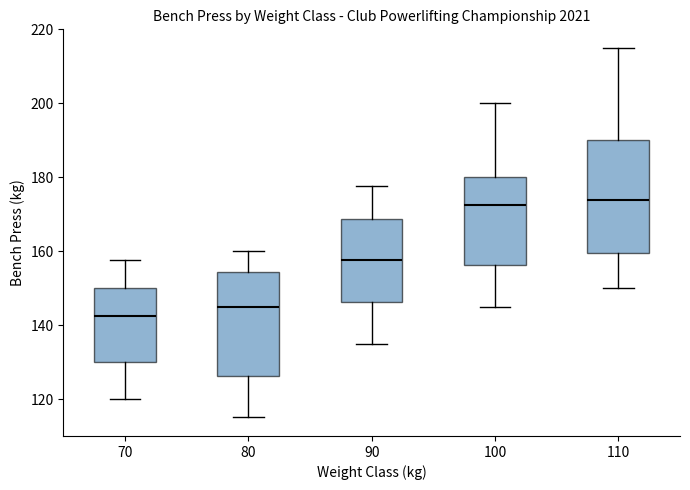

Comparing the boxes themselves (not the whiskers), which one is the tallest?

110